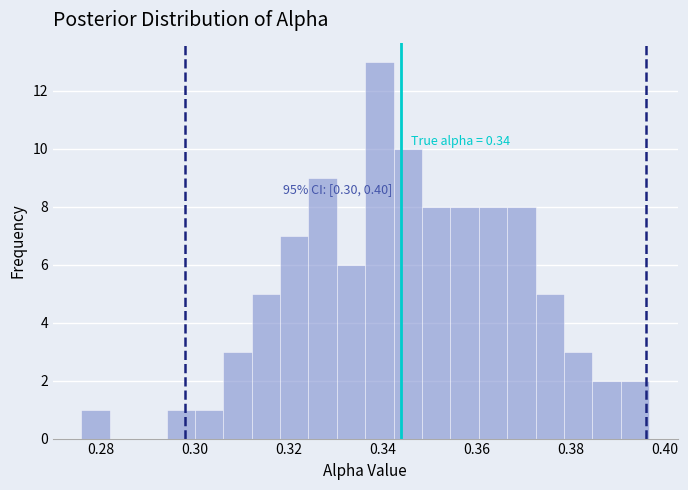

Read against the x-axis, roughly where is the centre of the tallest bar?

0.340